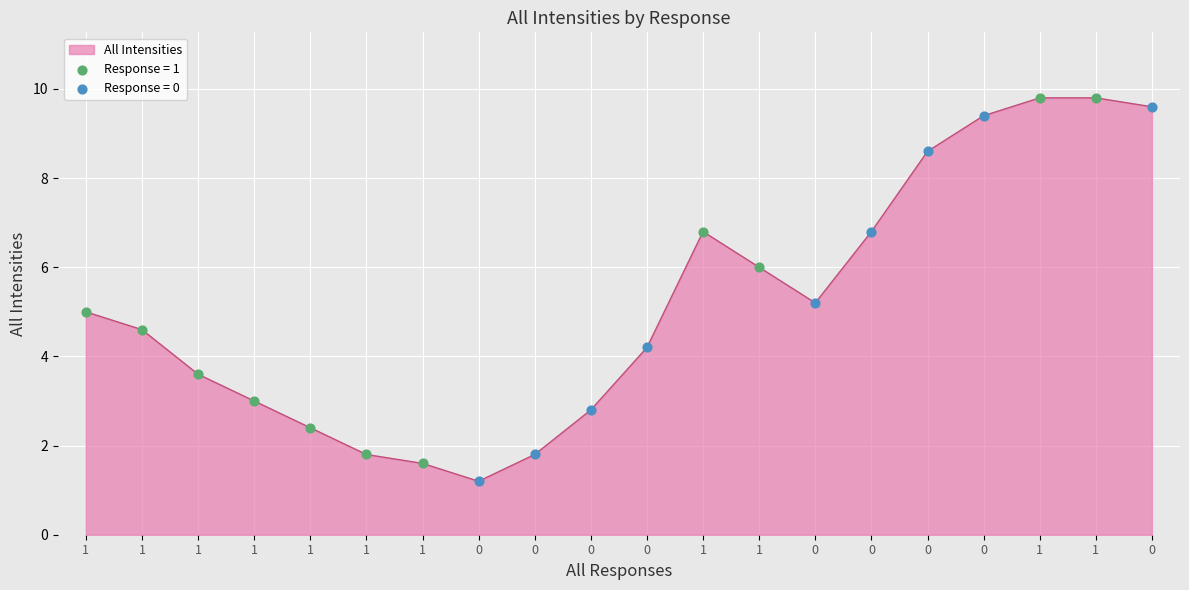

Approximately how many times larger is the value at 0 compared to 1?

0.4